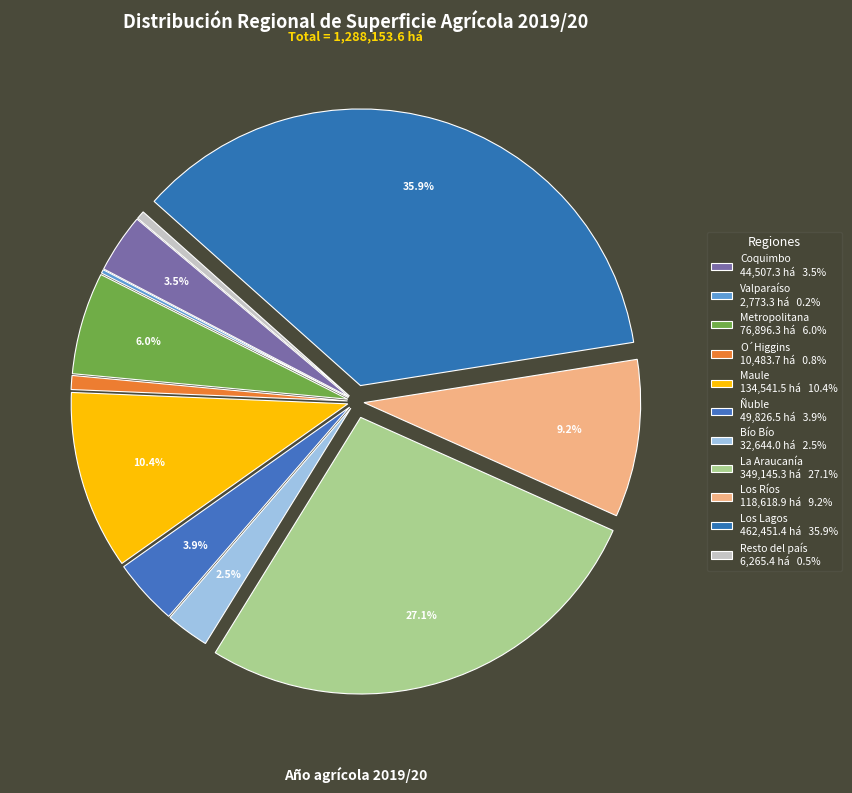

Which slice is the smallest?

Valparaíso